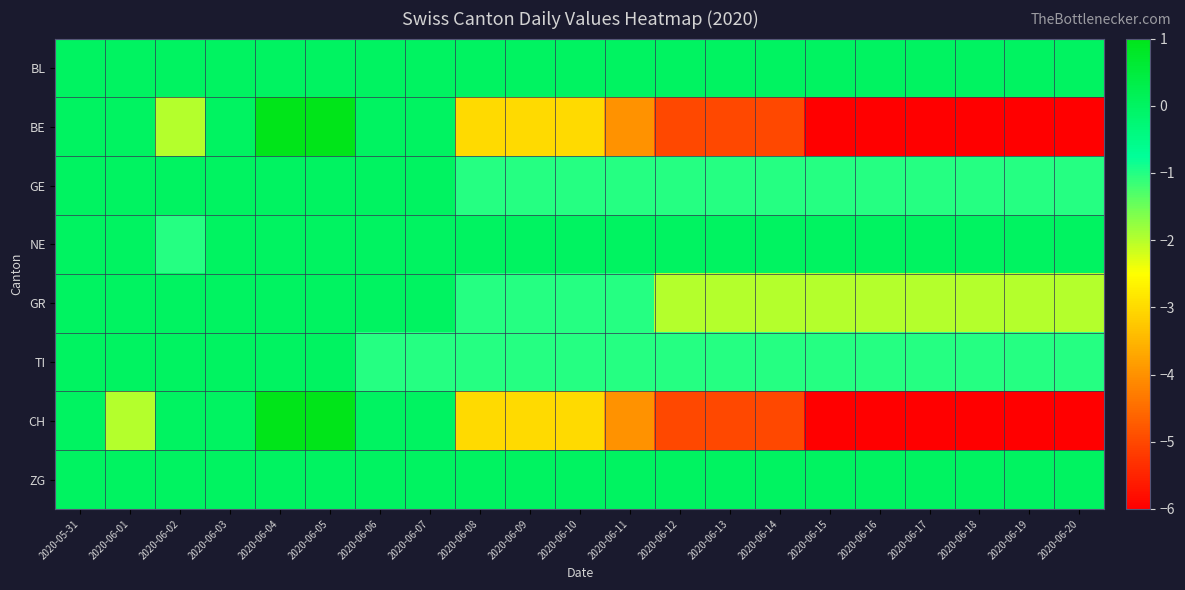

Which category has the highest value across all series?

2020-06-04